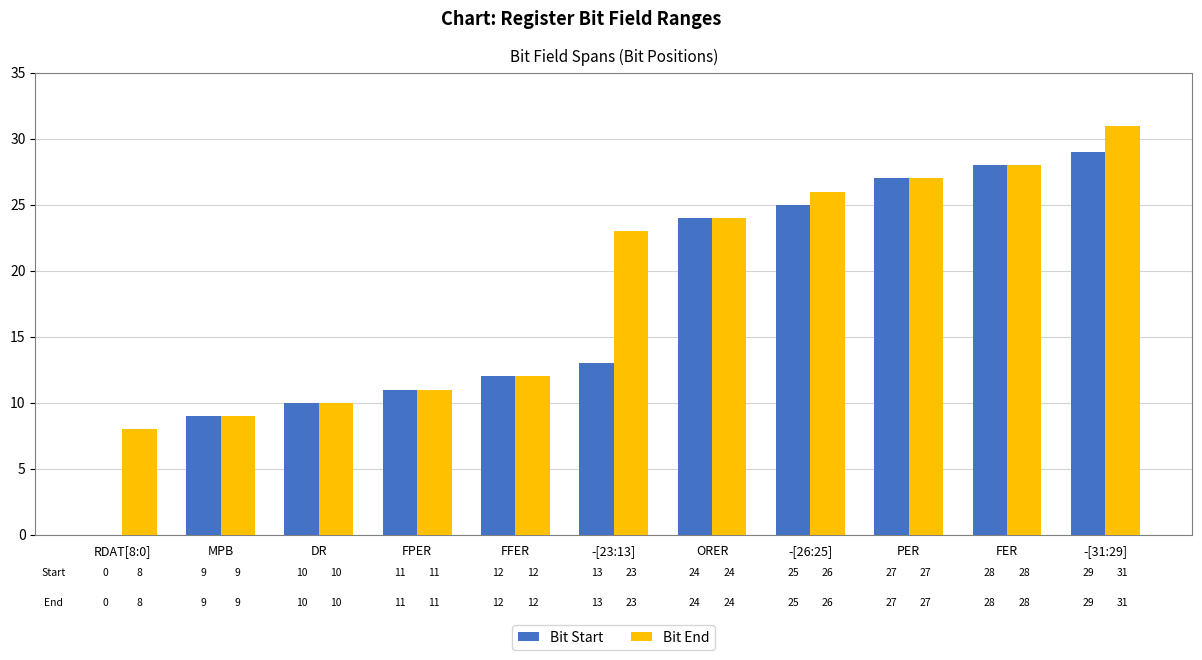

What is the sum of the Bit Start values at FFER and -[23:13]?

25